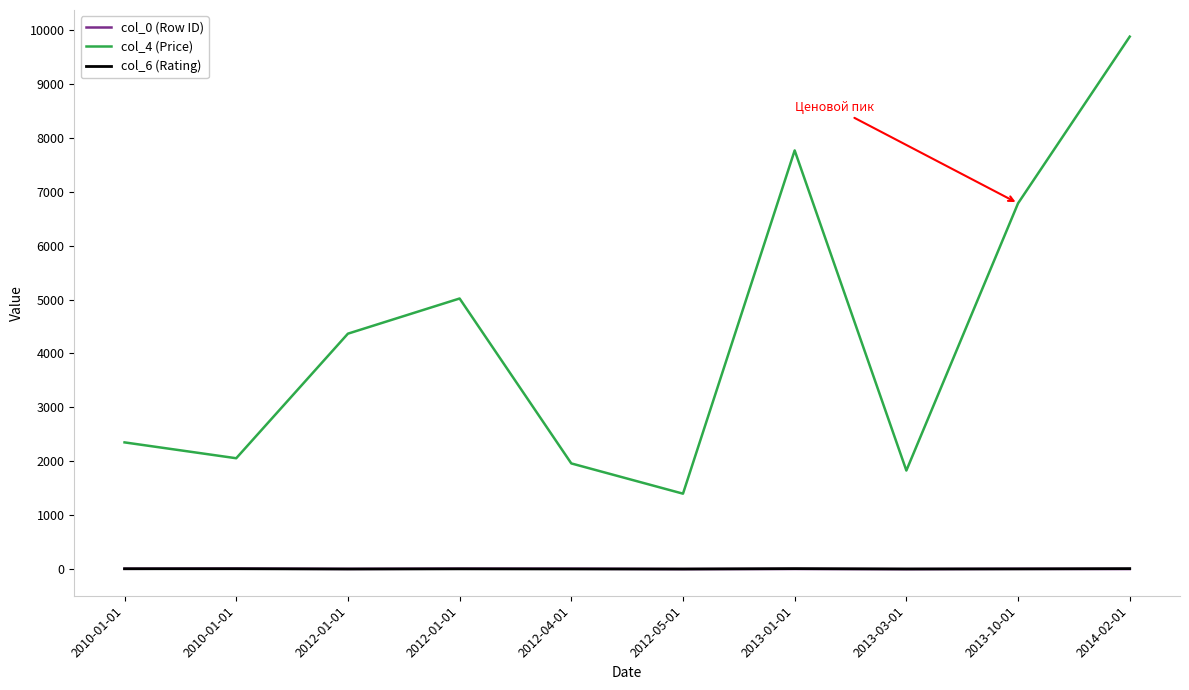

The value of col_0 (Row ID) at 2012-04-01 is 13. True or false?

False